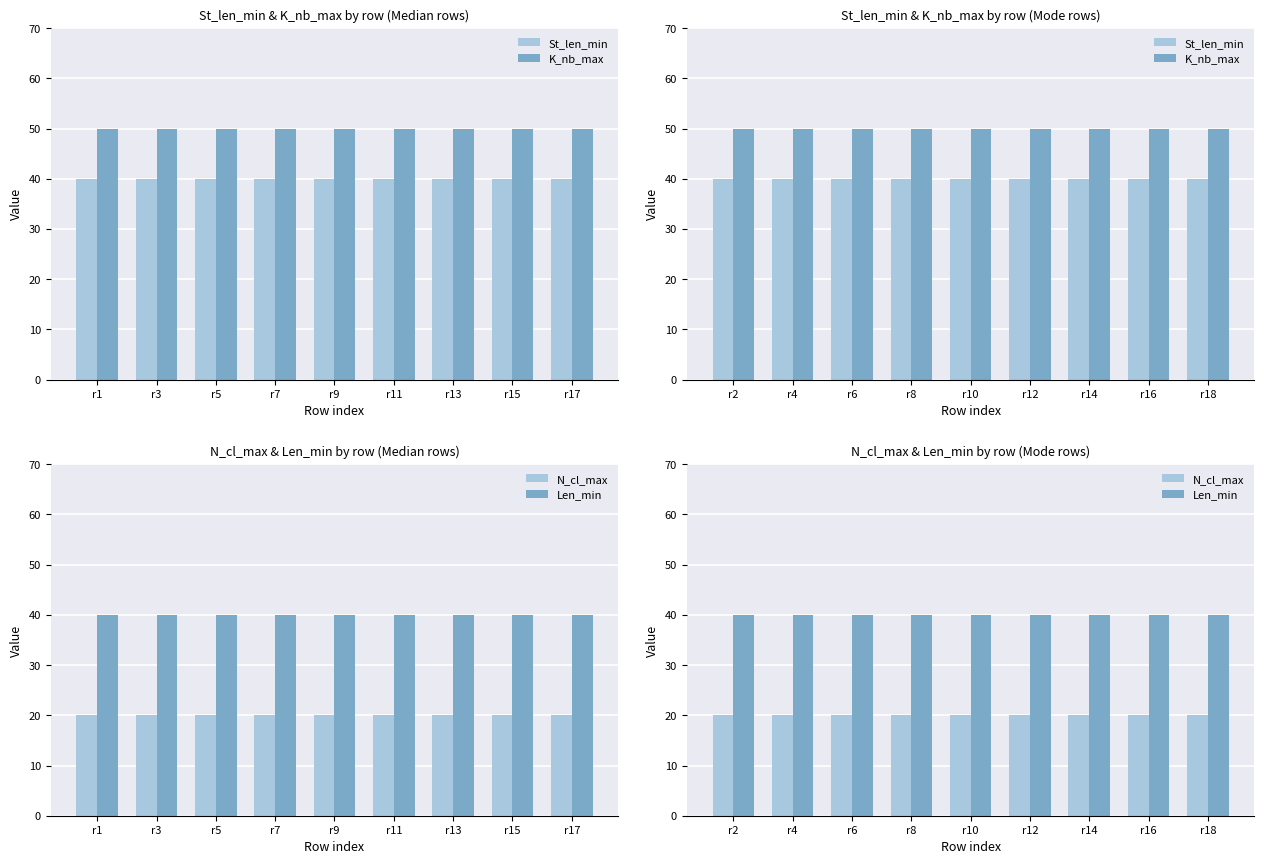

Is it true that Len_min equals 15 at r8?

False